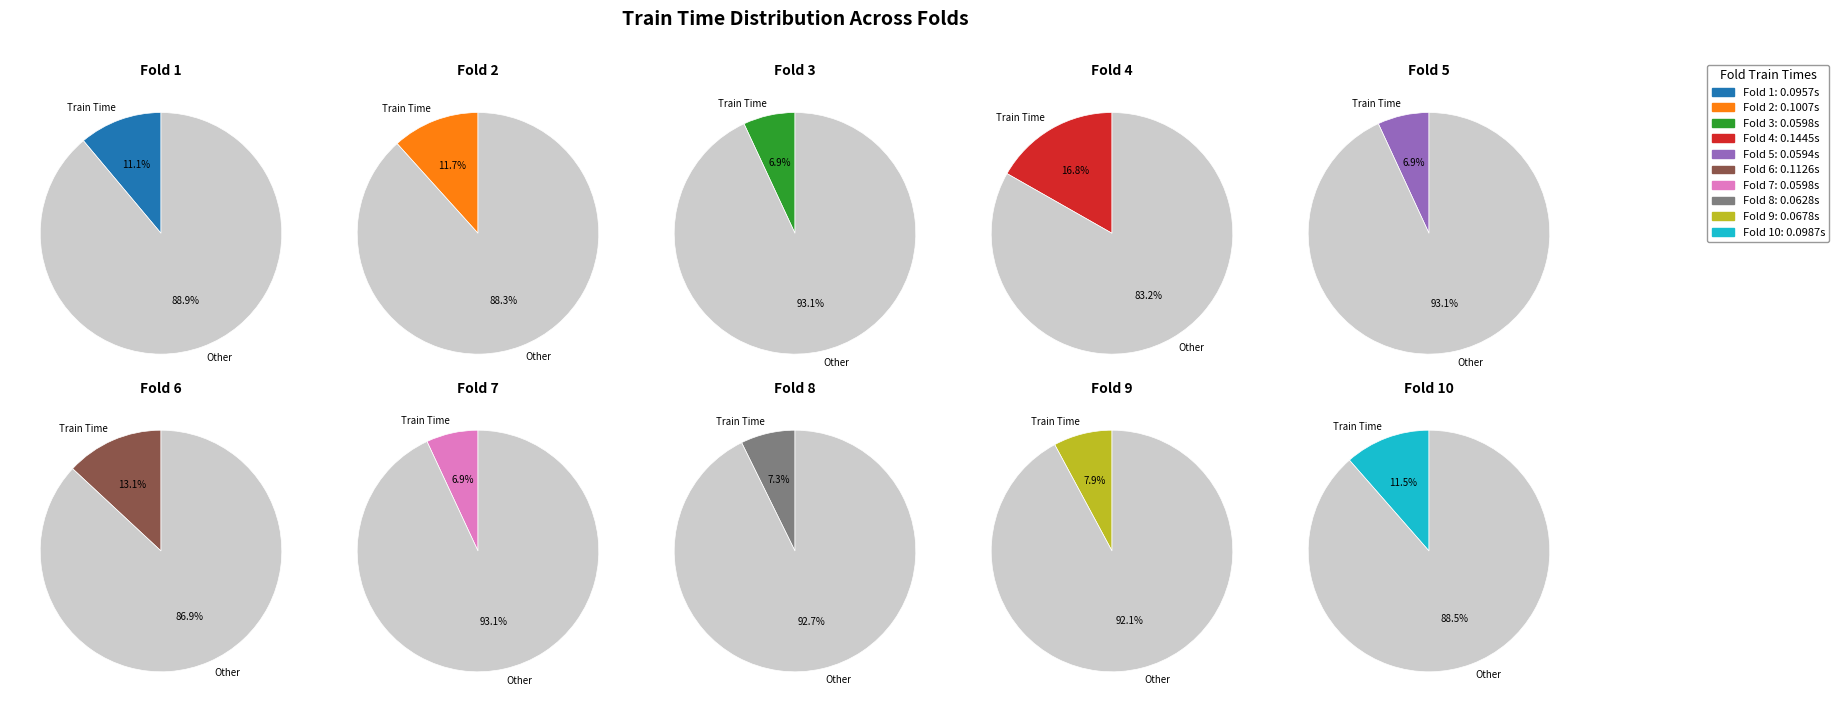

What is the smallest slice in the pie chart?

5